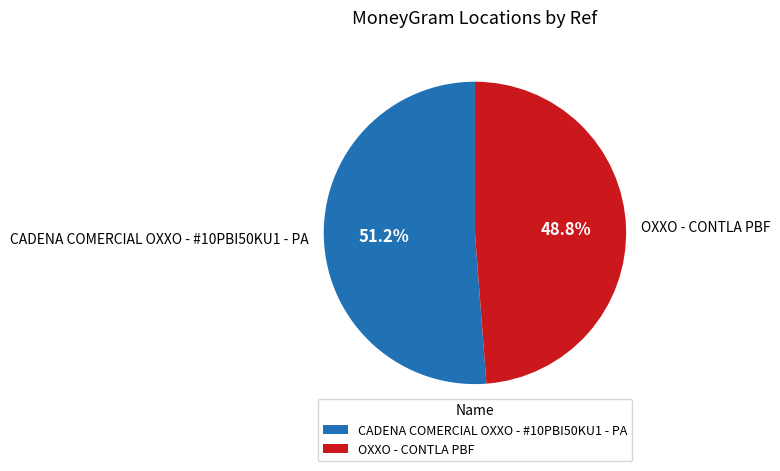

Is it true that OXXO - CONTLA PBF is 59% of the pie?

False